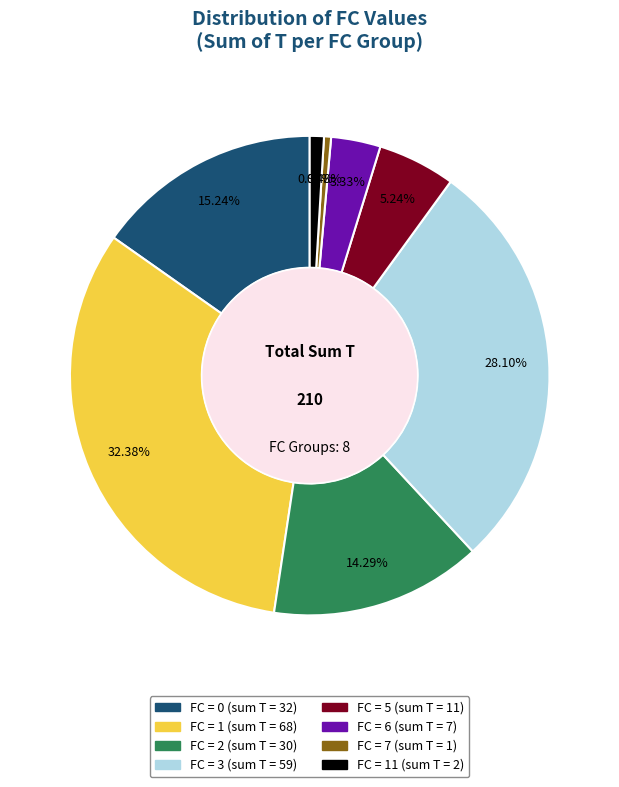

Is there a majority slice in this chart?

No